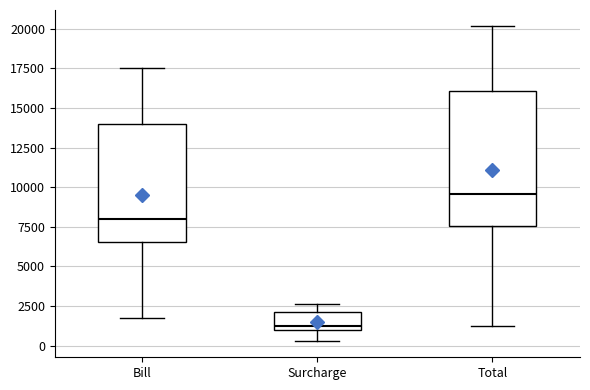

Where does the upper whisker of the box for Total end on the y-axis? The values are not printed on the chart, so give them approximately, as read against the axis.

20000